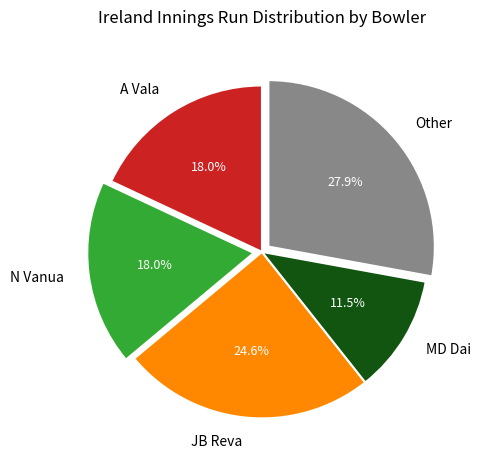

What percentage is NOT represented by MD Dai?

88.5%